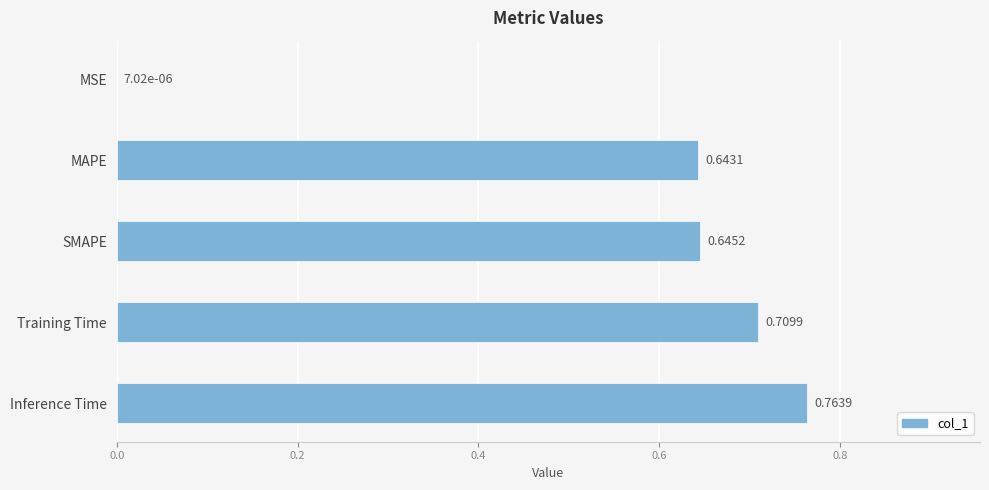

Between Inference Time and SMAPE, which is larger?

Inference Time